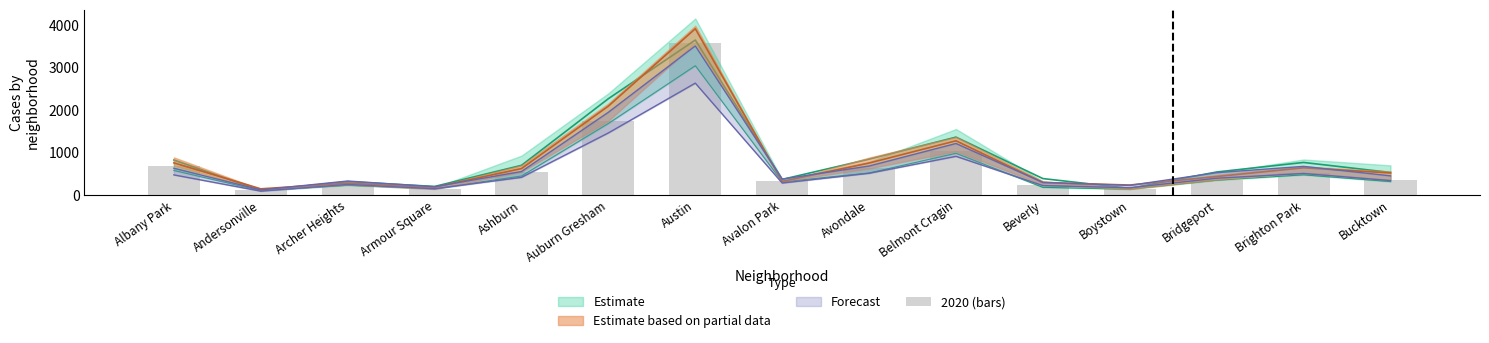

What is the label of the 4th bar from the left?

Armour Square